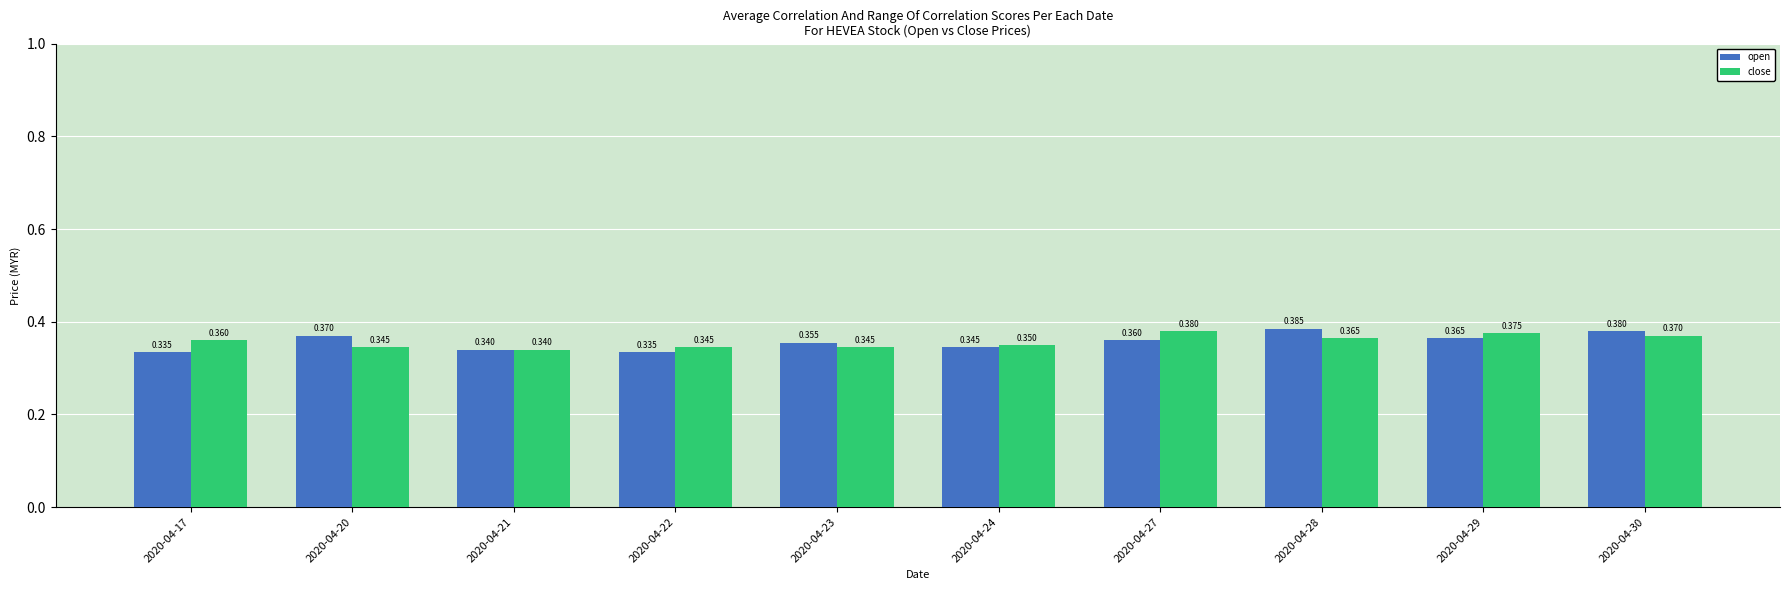

How many bars are there in each group?

2